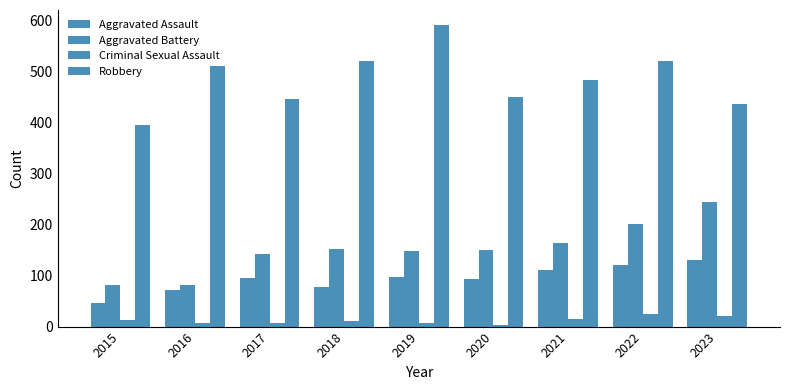

Are the bars grouped side by side (vs. stacked)?

Yes